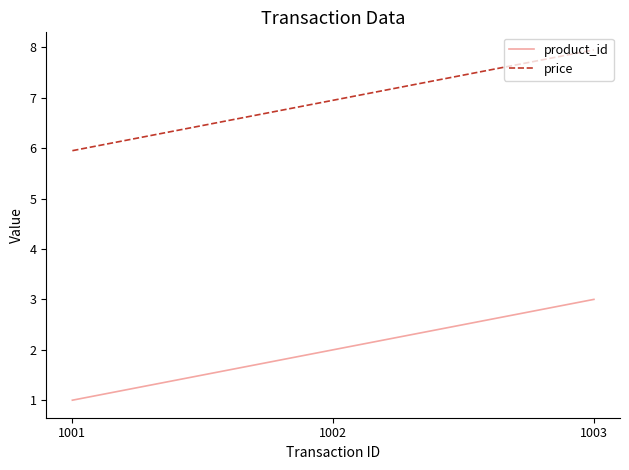

How many lines are shown in the chart?

2